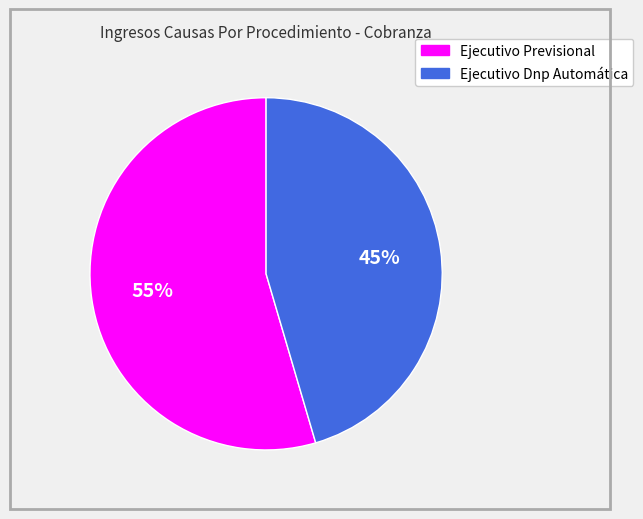

How many slices are in this pie chart?

2